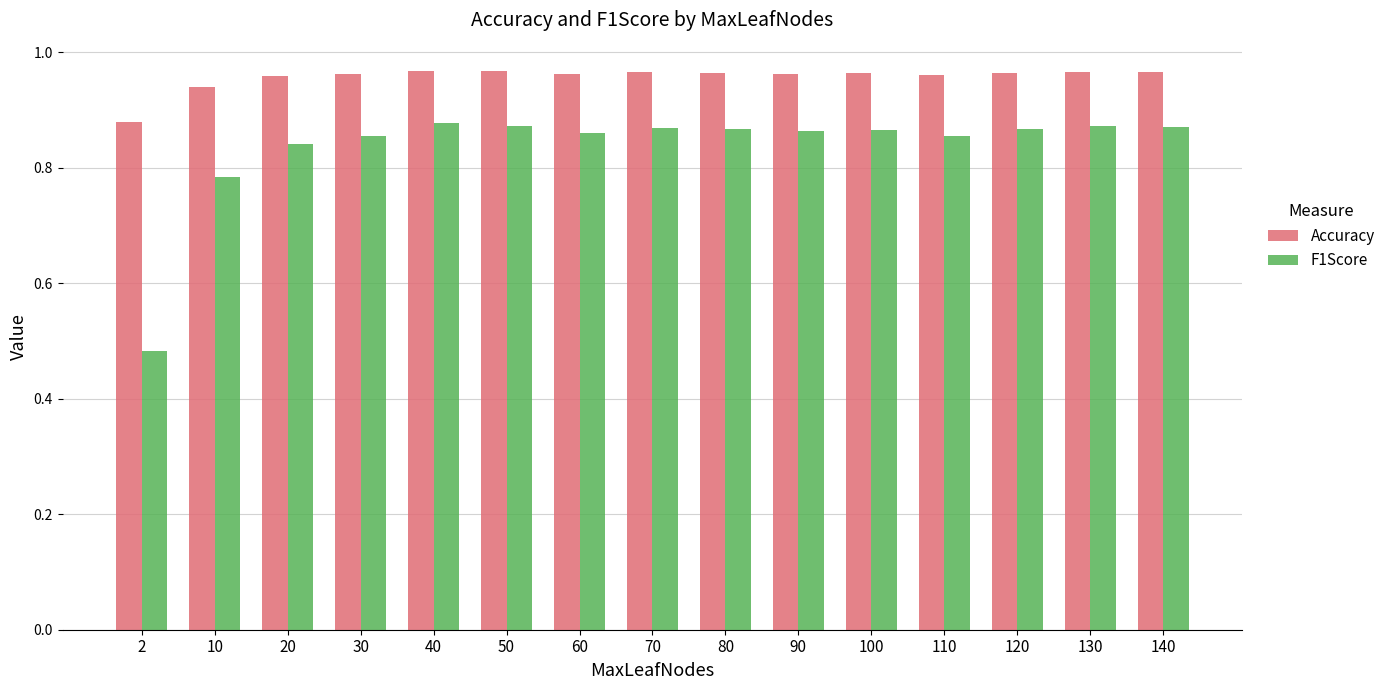

Which series has the largest range (max minus min)?

F1Score